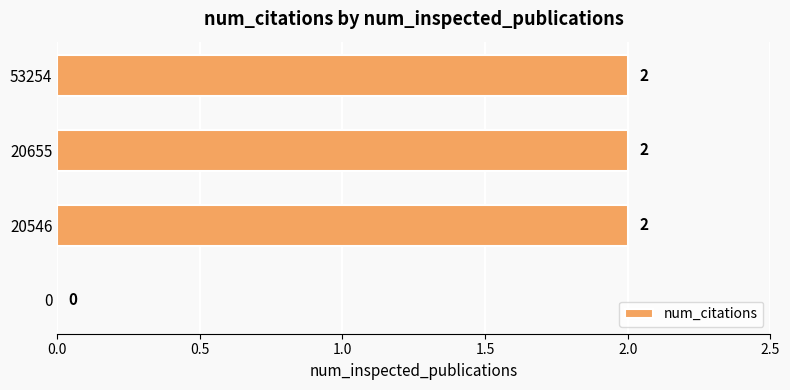

Reading top to bottom, extract all data points from this chart.

53254=2	20655=2	20546=2	0=0